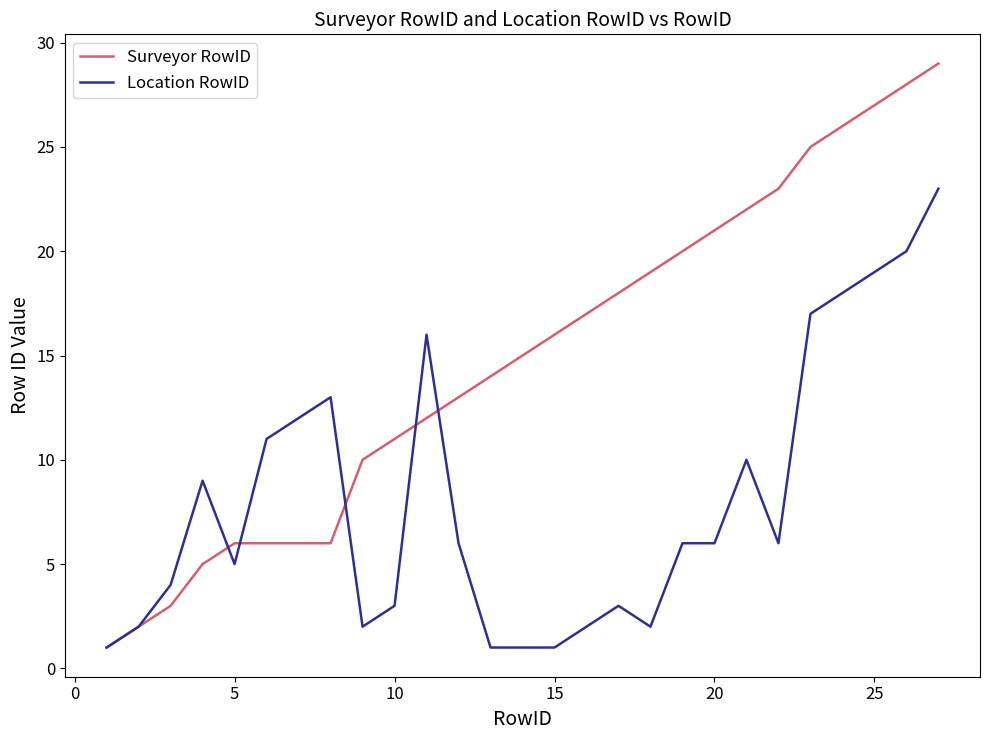

List the series in order of their overall mean, highest first.

Surveyor RowID, Location RowID